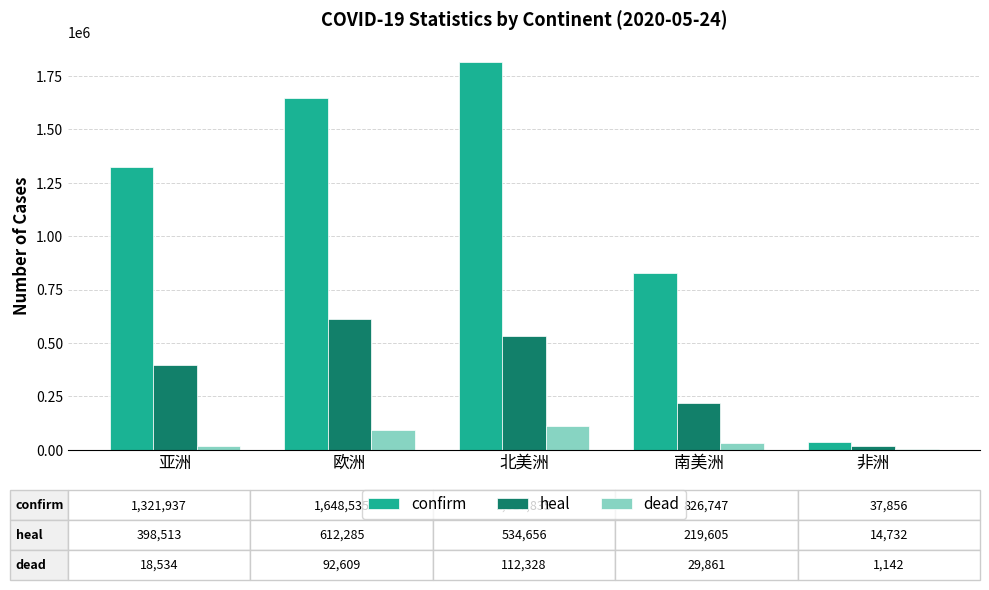

Which category has the highest value across all series?

北美洲